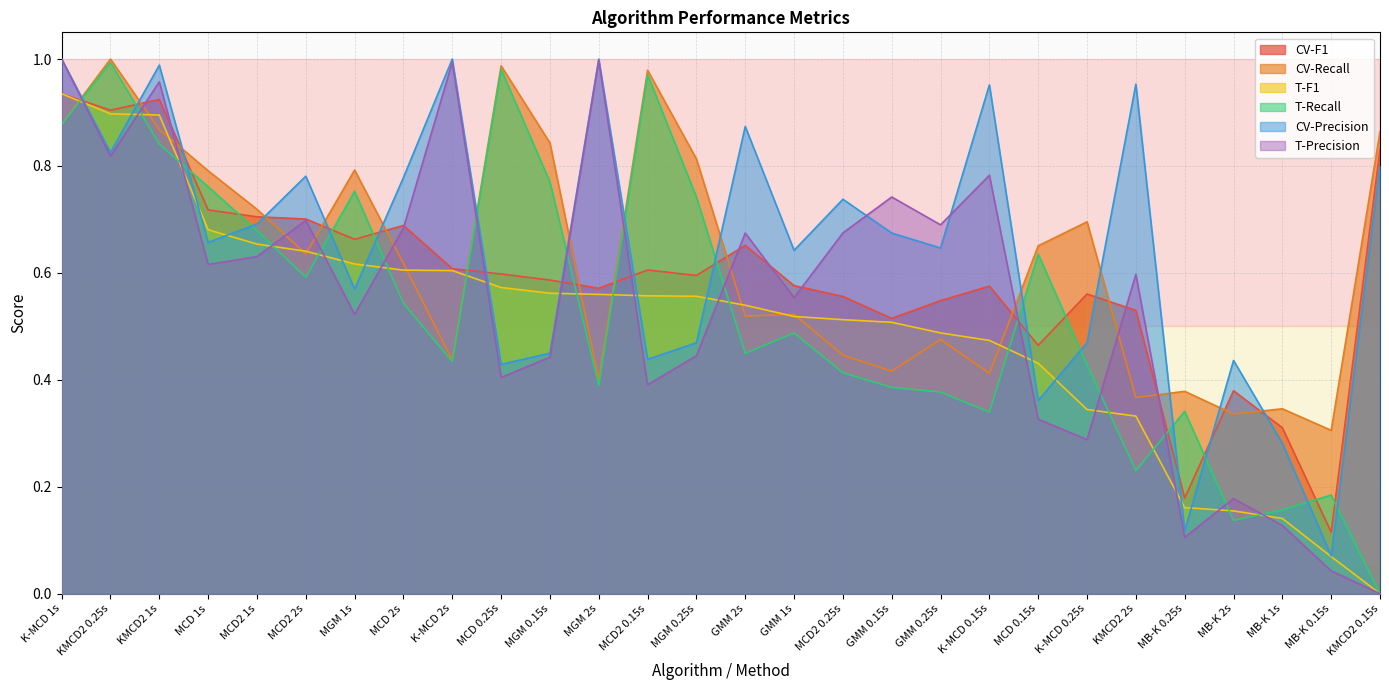

At how many categories does at least one series exceed 0?

28